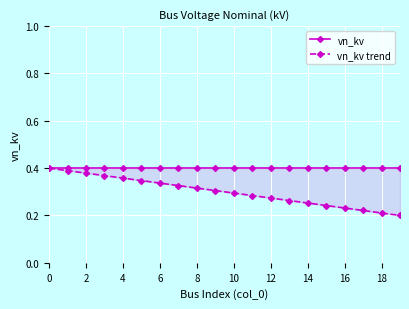

At which label is vn_kv trend closest to 0?

19